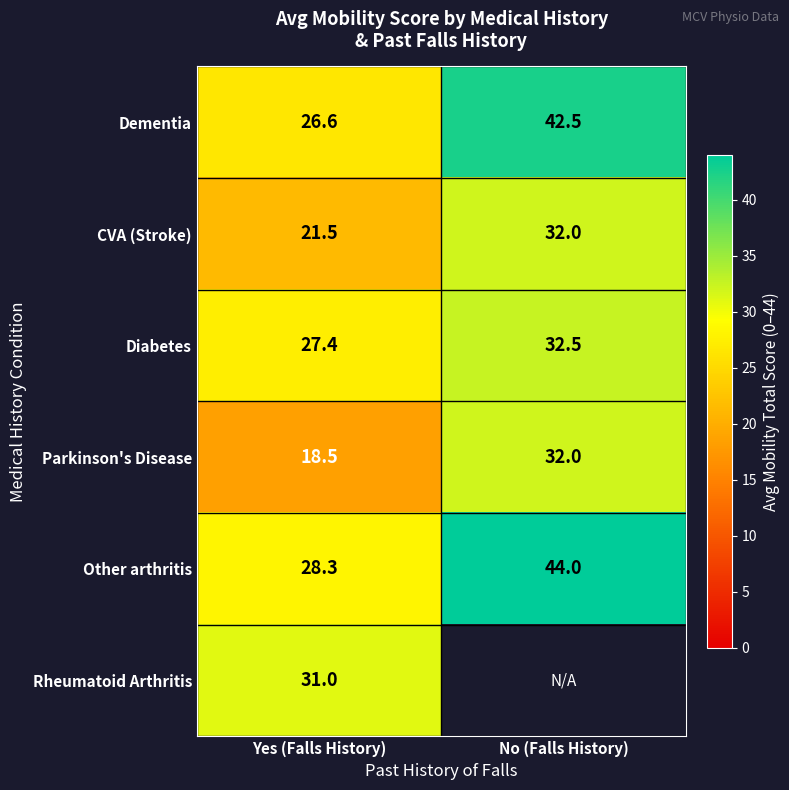

What is the difference between the Parkinson's Disease values at No (Falls History) and Yes (Falls History)?

13.5